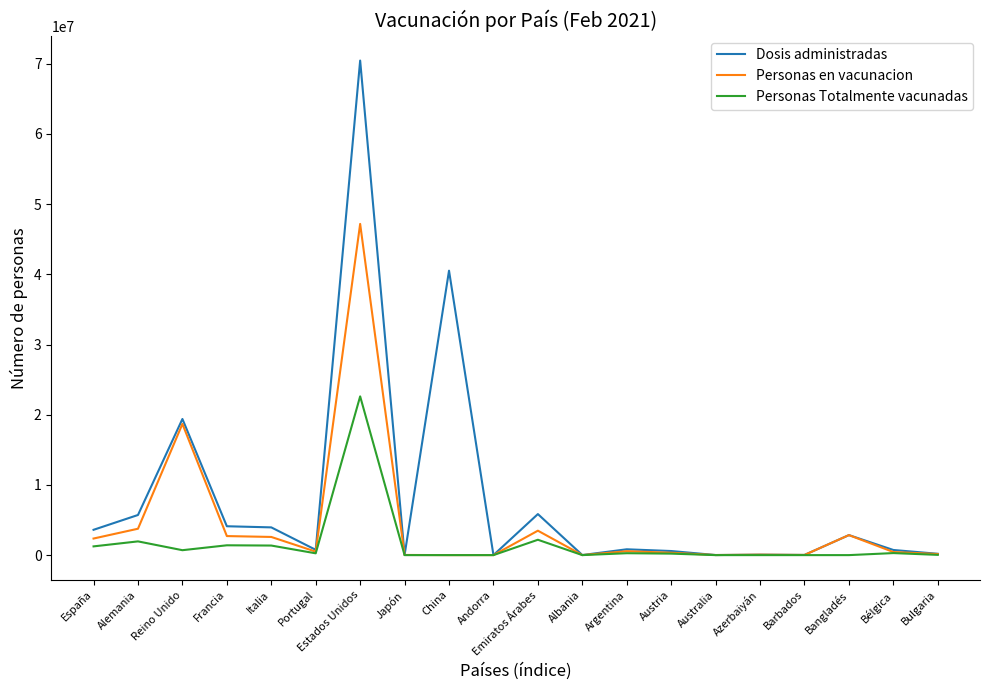

True or false: Dosis administradas has more than 1 interior local peaks.

True